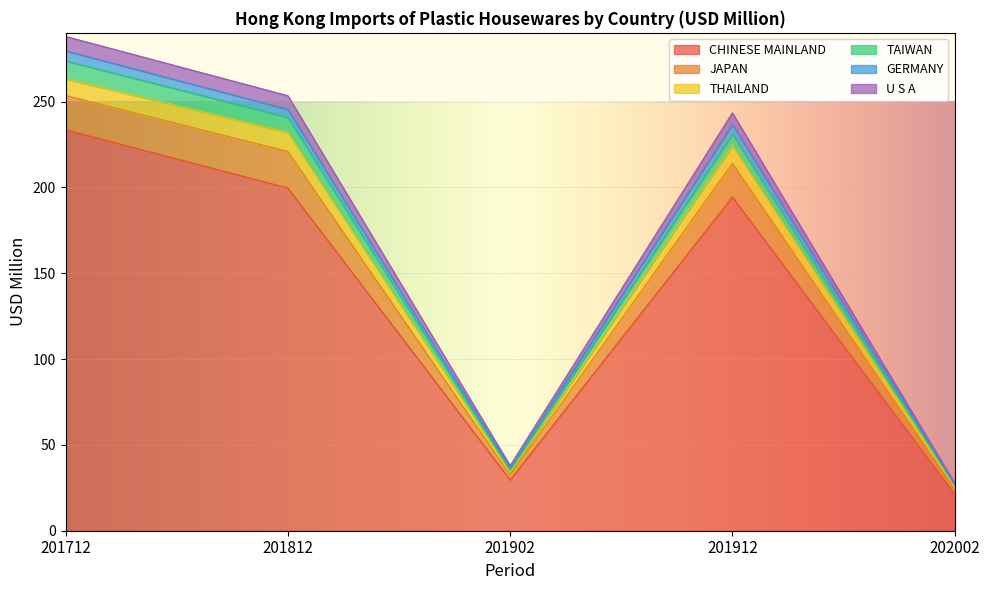

Where is the first local maximum for TAIWAN?

201912